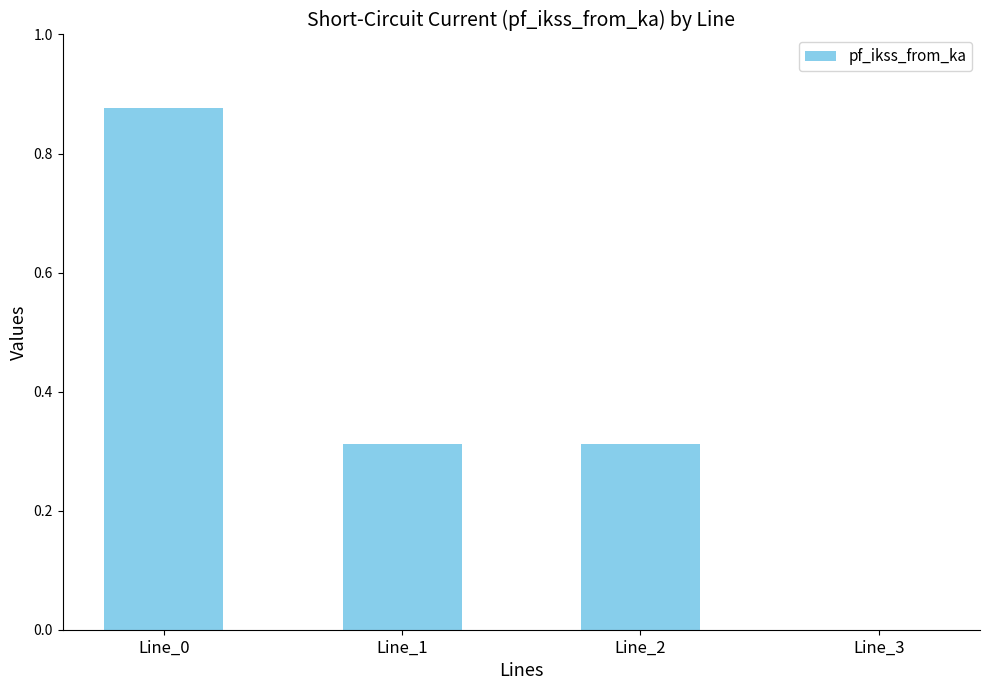

Which category has the highest value across all series?

Line_0